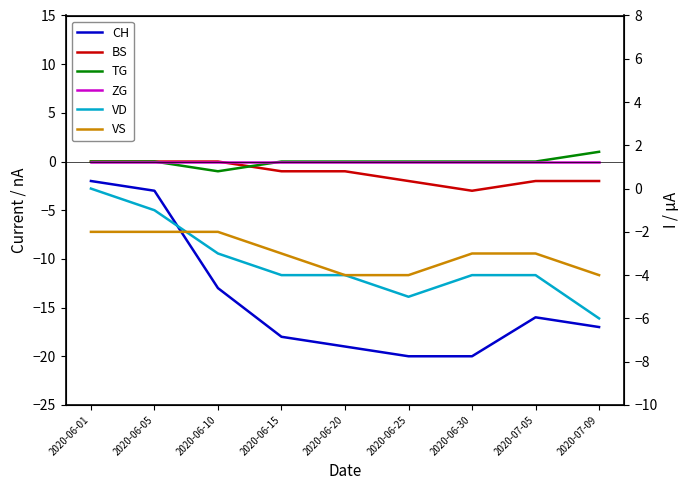

At which category is the sum across all series the highest?

2020-06-01